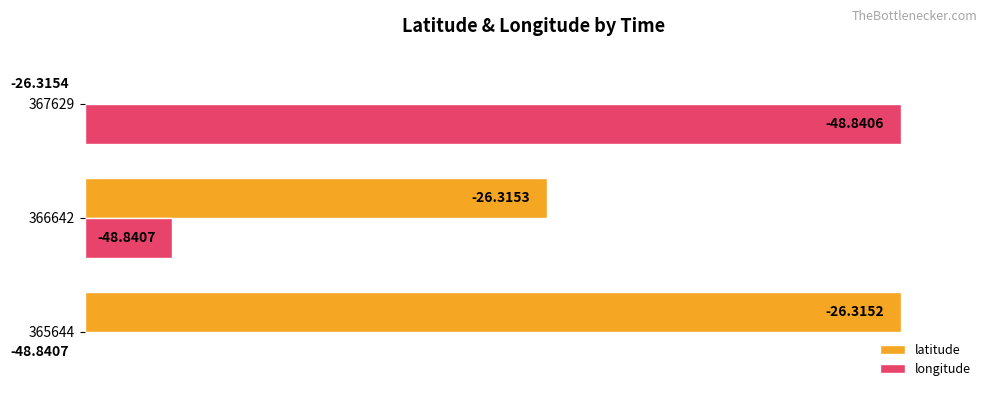

What are all the series names shown in the legend?

latitude, longitude